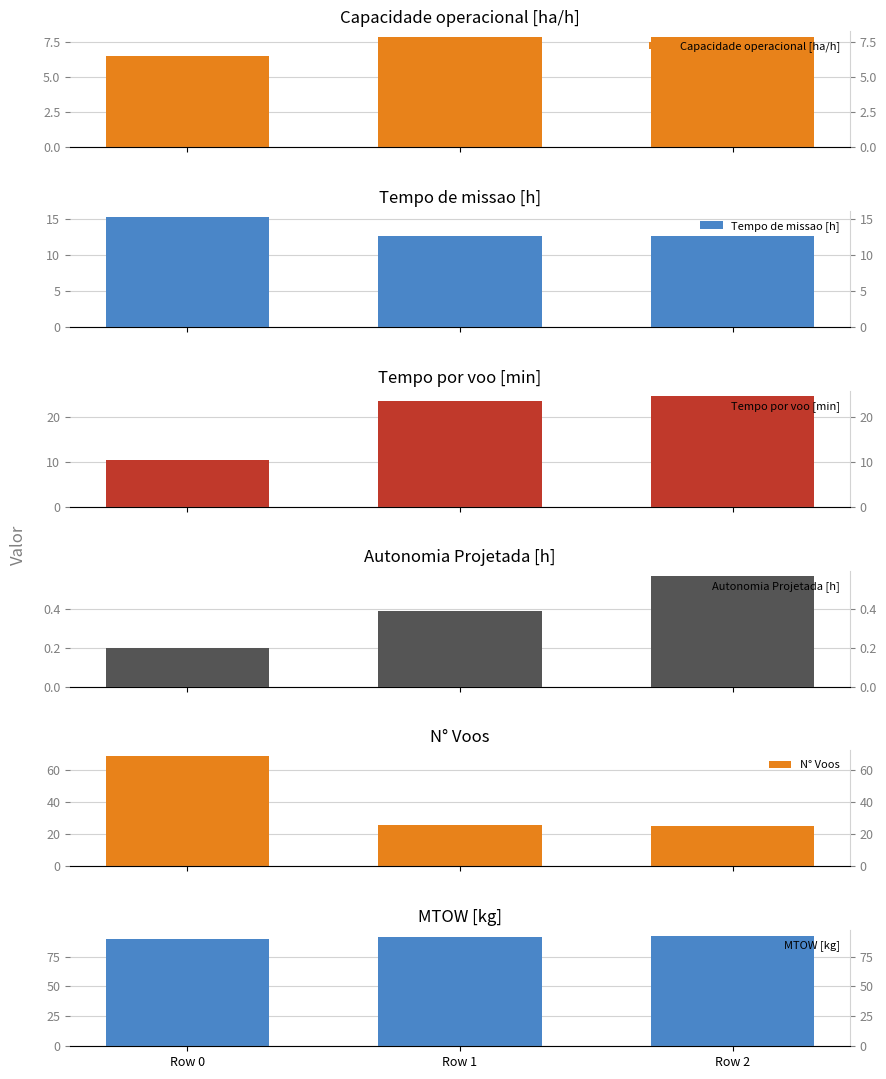

Reading left to right, what are all the values shown in this chart?

Capacidade operacional [ha/h]: 6.5	7.9	7.9
Tempo de missao [h]: 15.3	12.7	12.7
Tempo por voo [min]: 10.5	23.7	24.6
Autonomia Projetada [h]: 0.2	0.4	0.6
N° Voos: 69.0	26.0	25.0
MTOW [kg]: 89.9	91.1	92.3